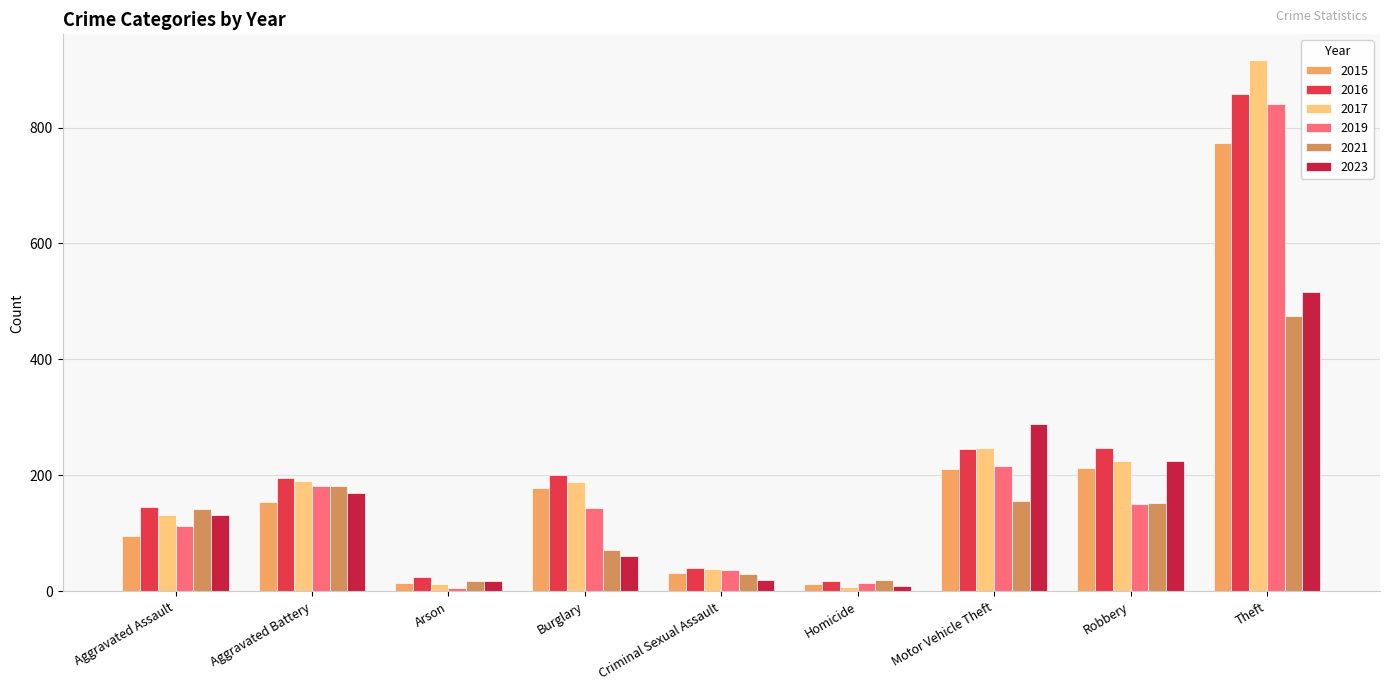

How many bars are there in each group?

6